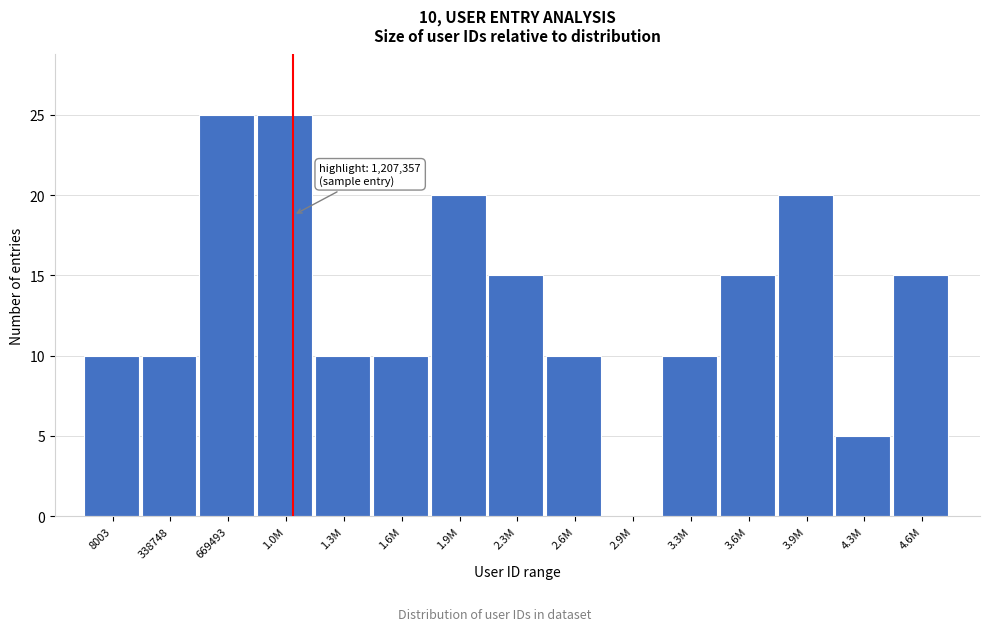

Reading left to right, list all the values displayed in this chart.

8003=10	338748=10	669493=25	1.0M=25	1.3M=10	1.6M=10	1.9M=20	2.3M=15	2.6M=10	2.9M=0	3.3M=10	3.6M=15	3.9M=20	4.3M=5	4.6M=15